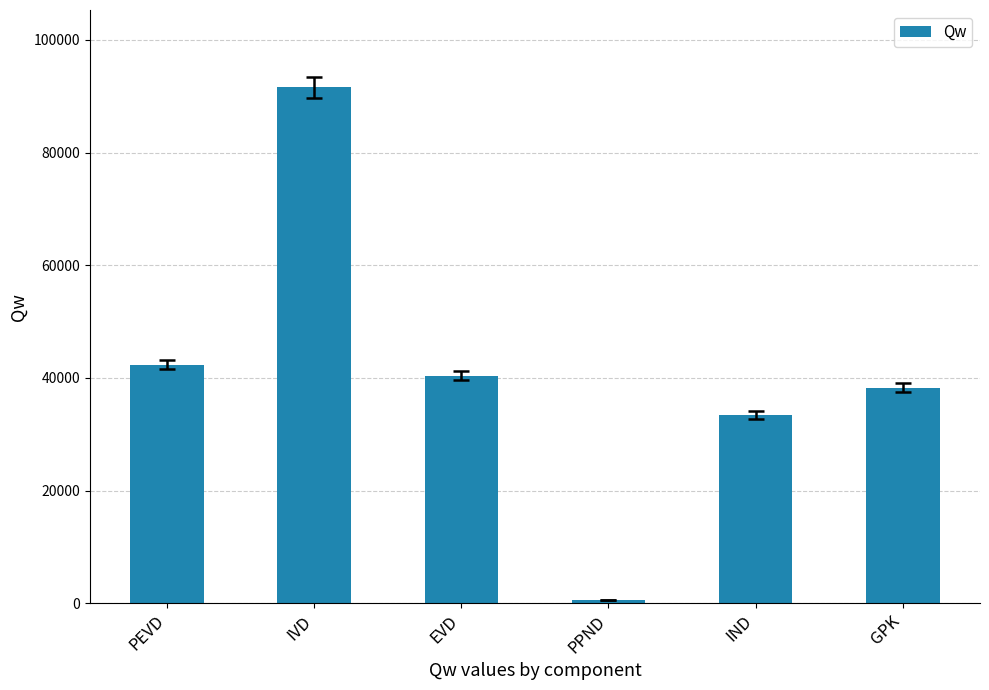

What is the maximum value shown in the chart?

91582.5